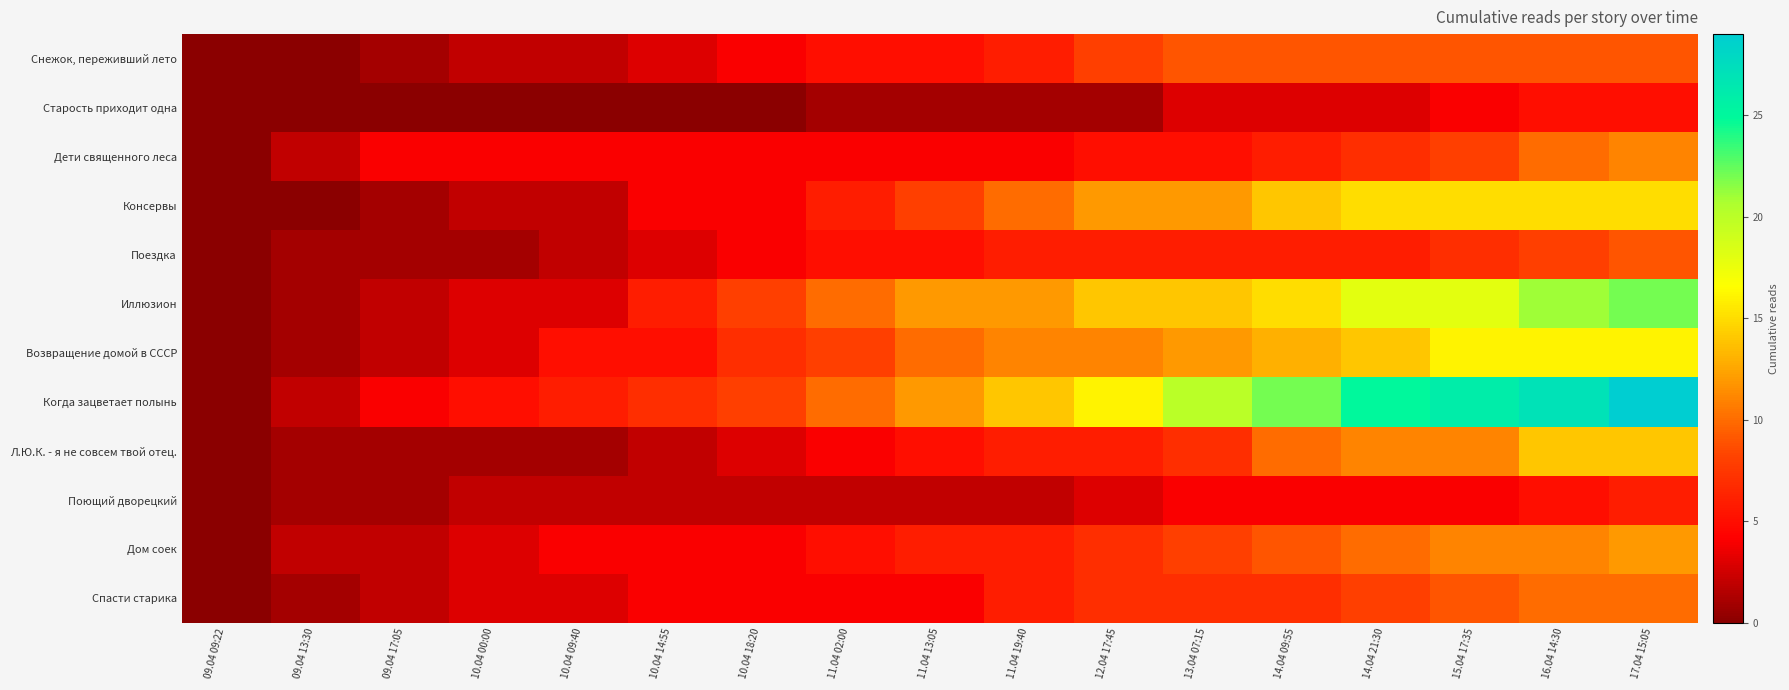

What is the spread (max minus min) of values at 11.04 19:40?

13